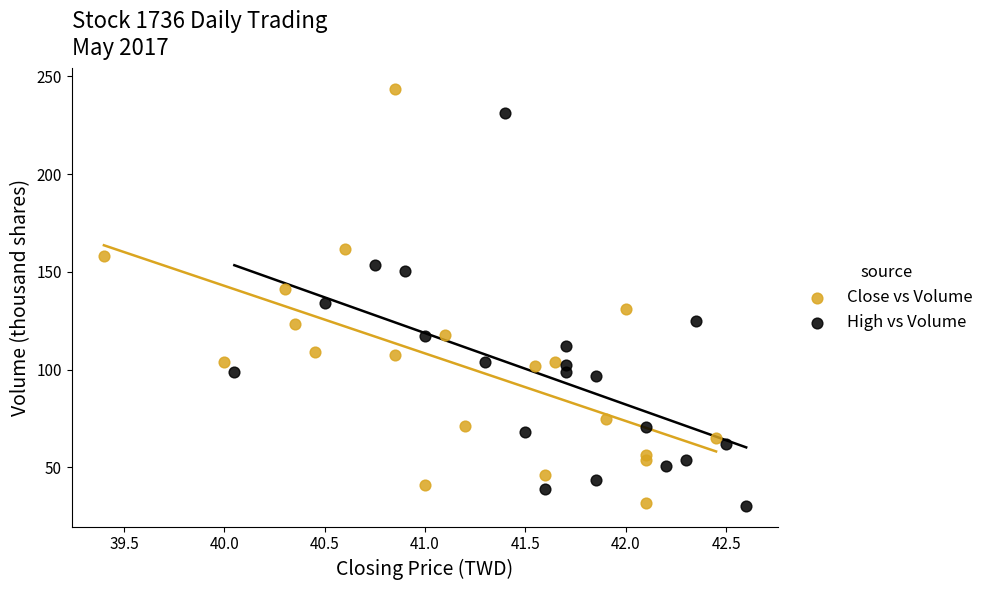

Which series contains the highest Y value?

Close vs Volume